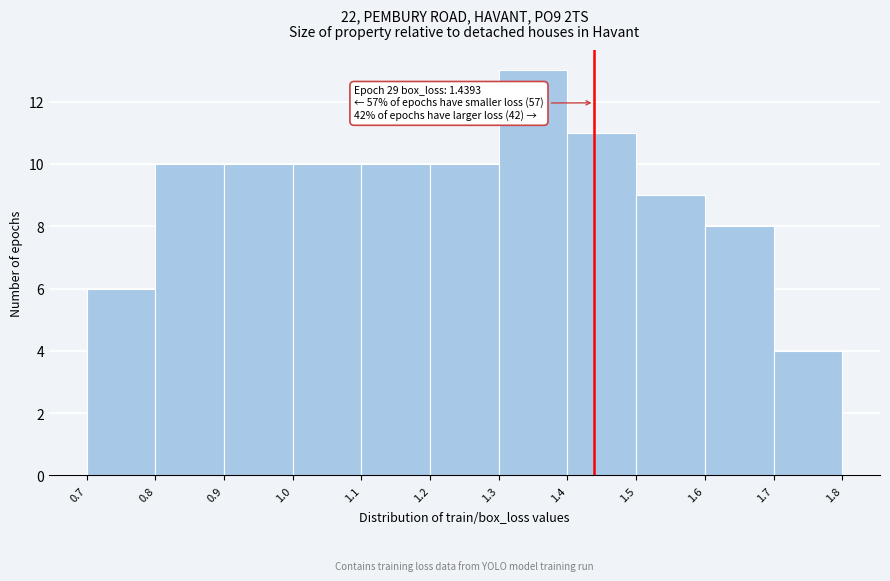

Which range on the x-axis has the tallest bar?

1.3 to 1.4